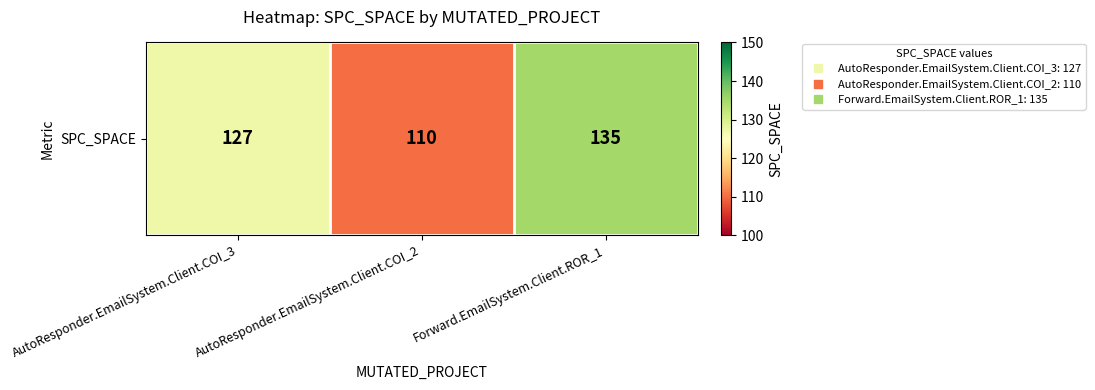

What is the difference between the maximum and minimum values?

25